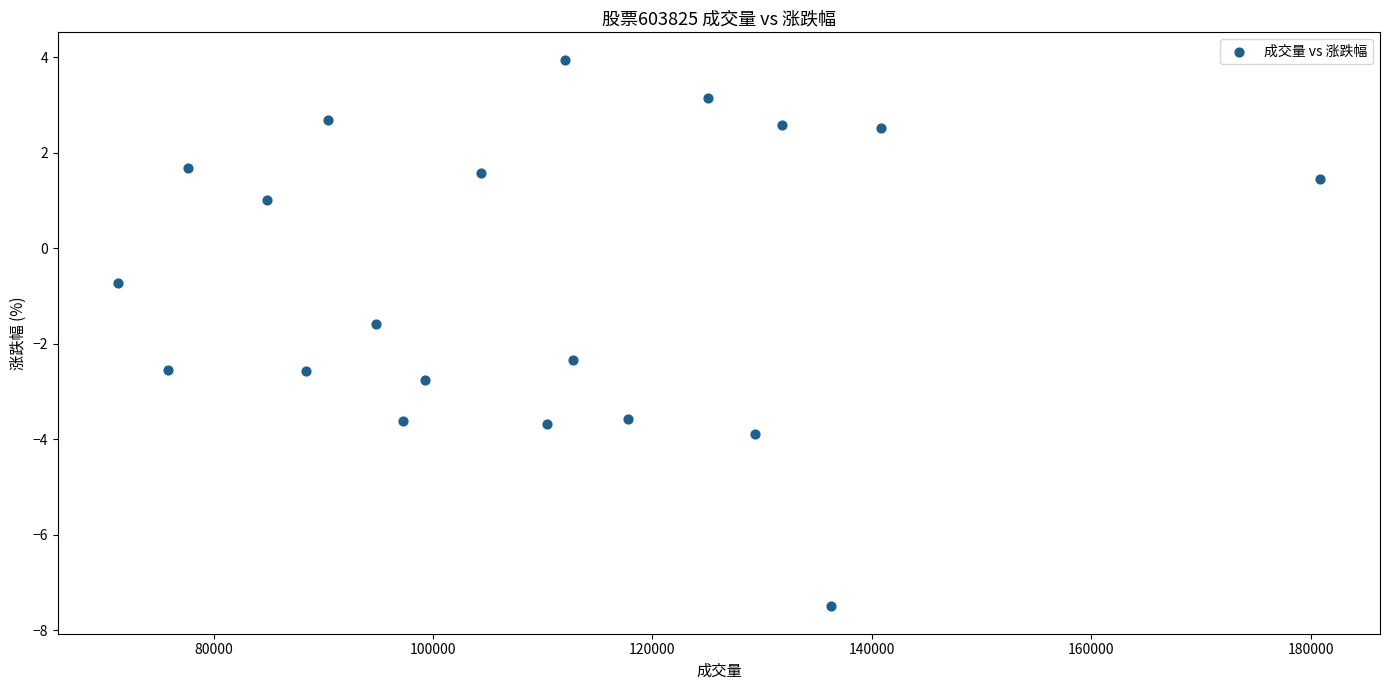

What is the range of X values (max minus min)?

109576.0